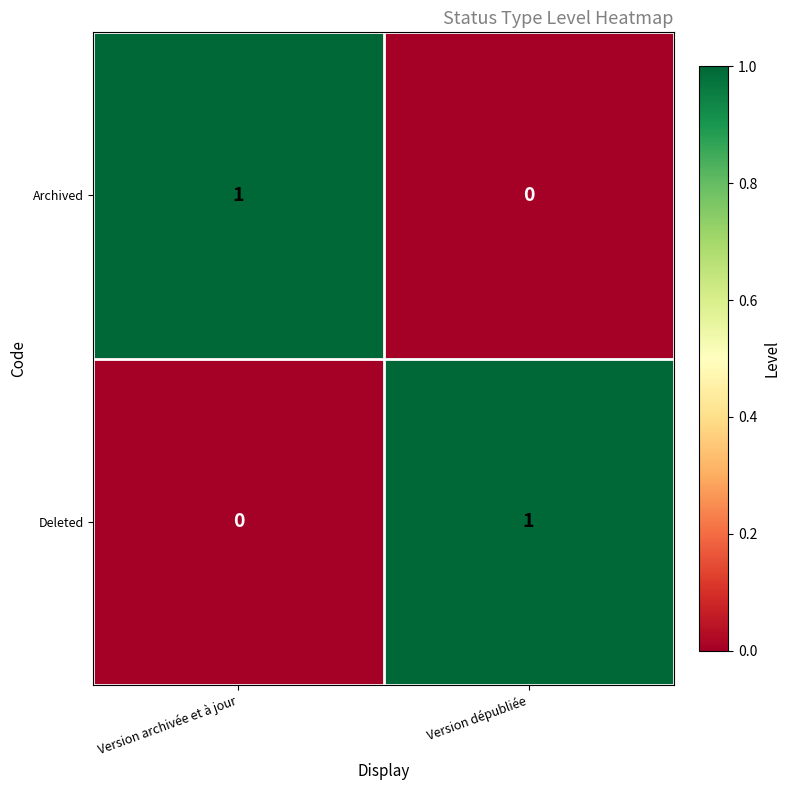

Which category has the highest value in the Archived series?

Version archivée et à jour